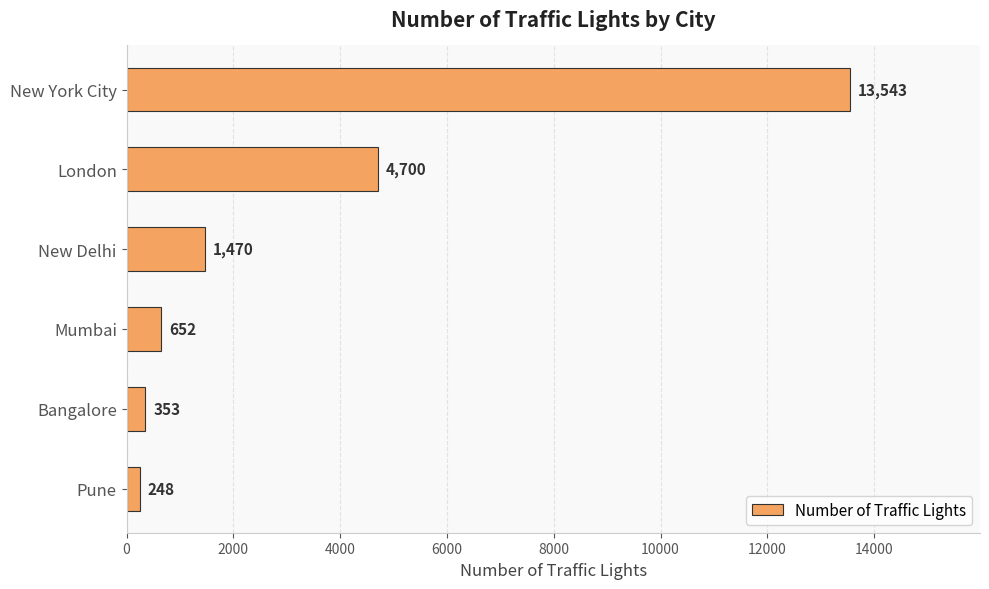

Reading top to bottom, what are all the values shown in this chart?

New York City=13543	London=4700	New Delhi=1470	Mumbai=652	Bangalore=353	Pune=248